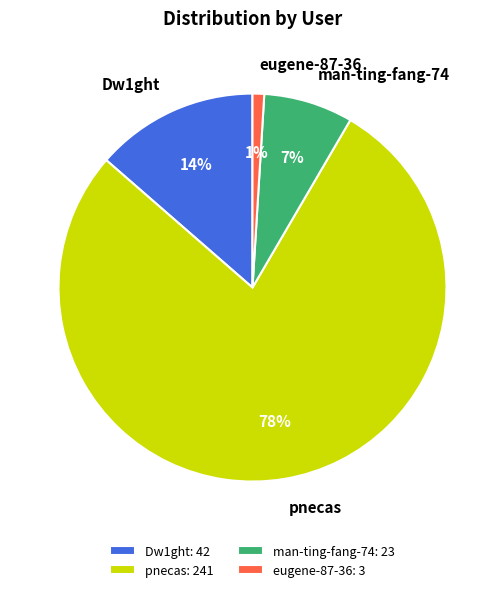

Rank the categories by value from lowest to highest.

eugene-87-36, man-ting-fang-74, Dw1ght, pnecas